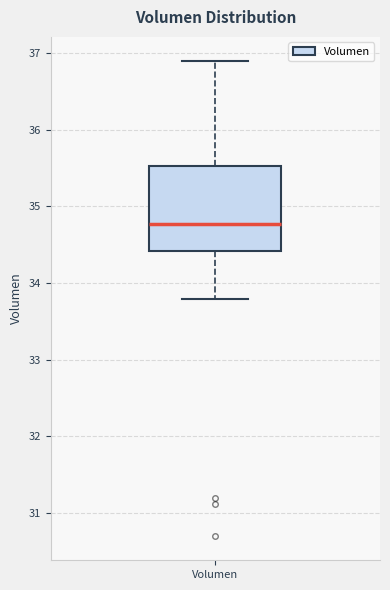

Transcribe this box plot: give where the median line is, the range the box spans, and where the two whiskers end, as read against the y-axis. The values are not printed on the chart, so give them approximately, as read against the axis.

median 34.8, box 34.4 to 35.5, whiskers 33.8 to 36.9